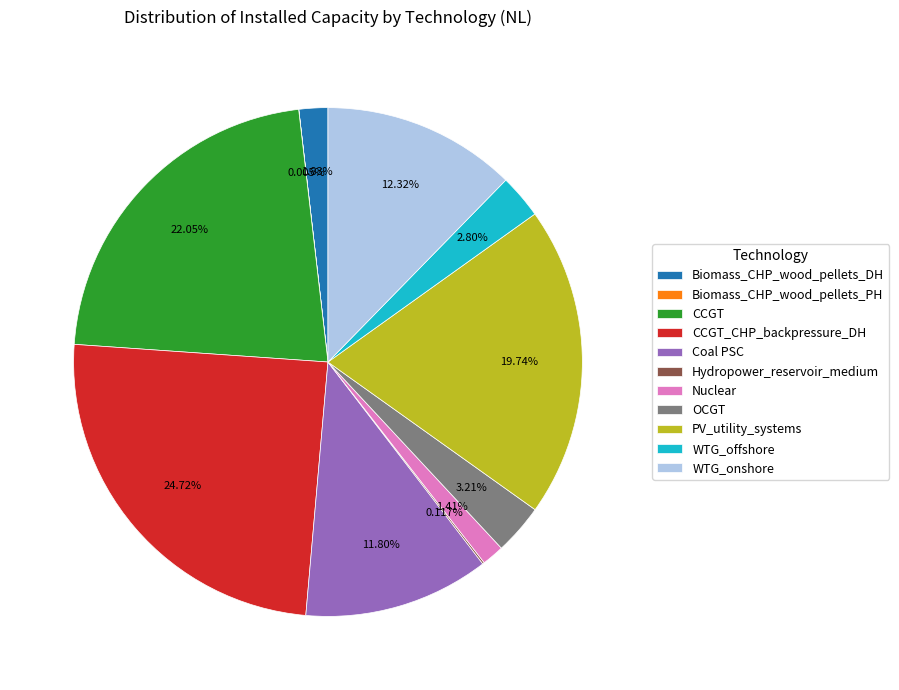

Is it true that WTG_onshore is 25% of the pie?

False